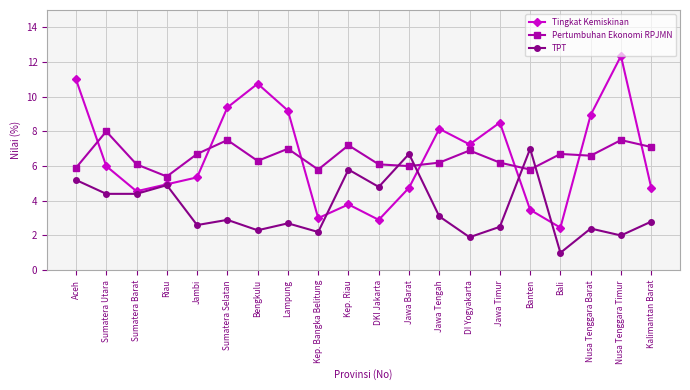

What are all the series names shown in the legend?

Tingkat Kemiskinan, Pertumbuhan Ekonomi RPJMN, TPT